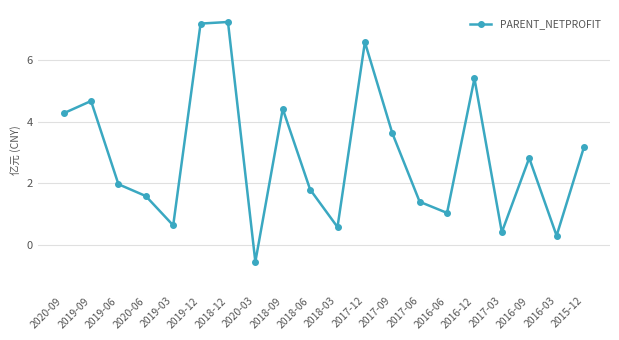

Does the chart have visible grid lines?

Yes